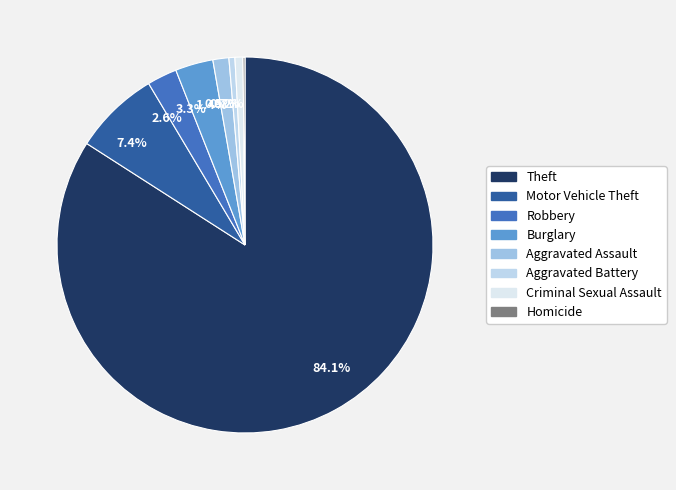

What is the majority slice?

84.1%